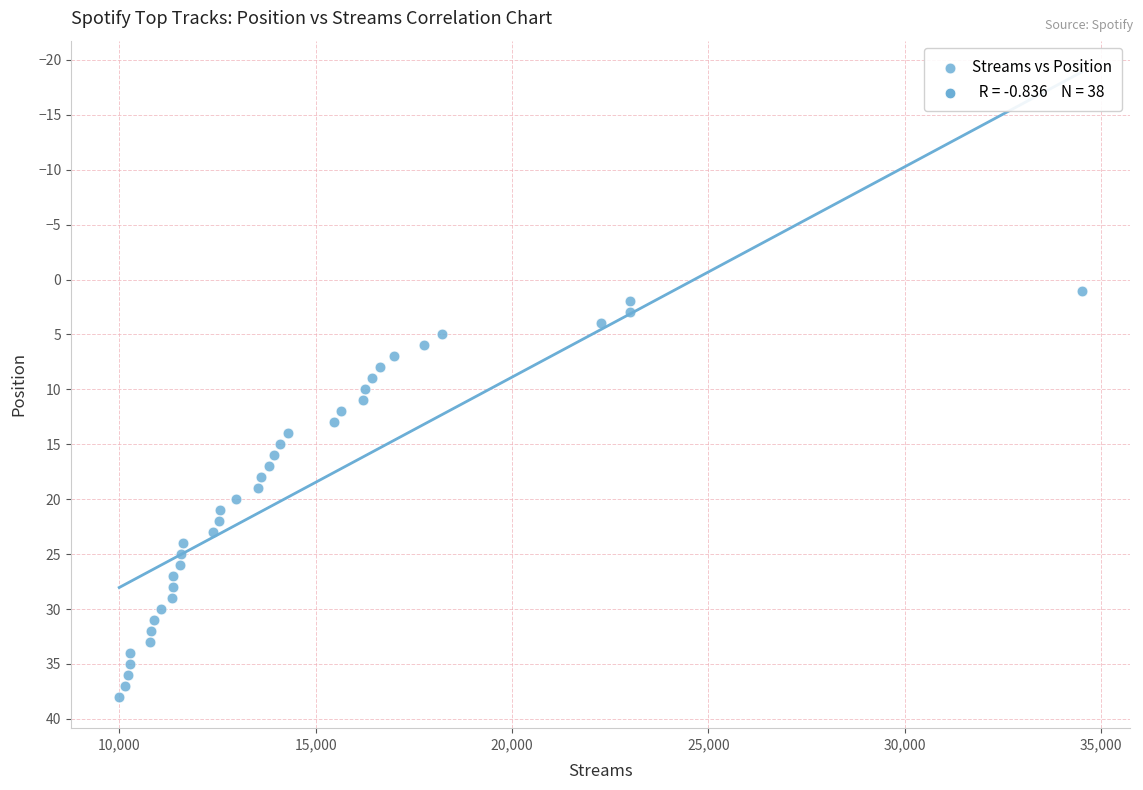

What is the range of X values (max minus min)?

24519